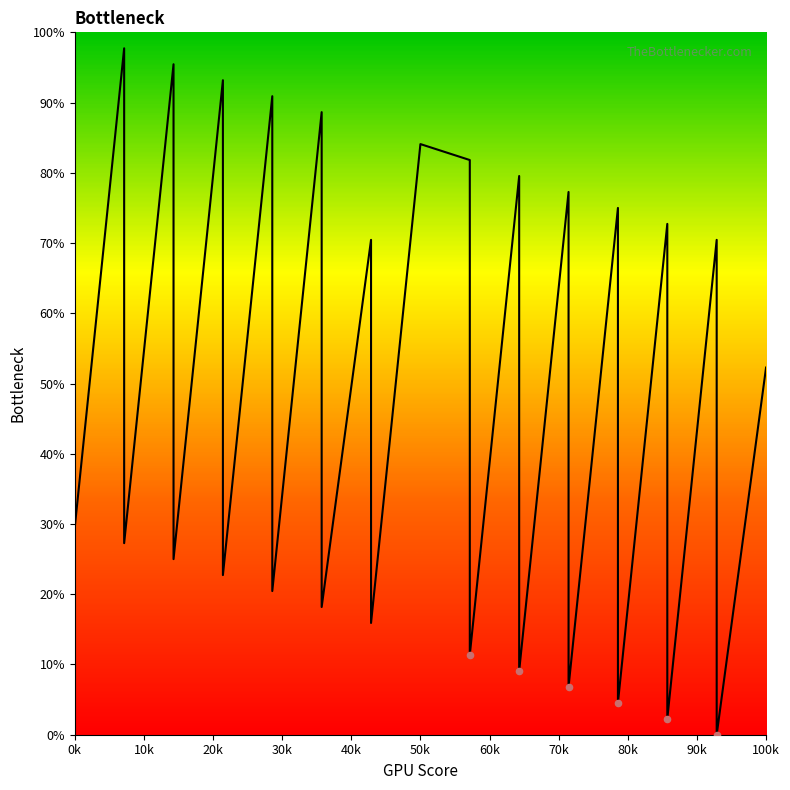

Between 6 and 13, which is larger?

13